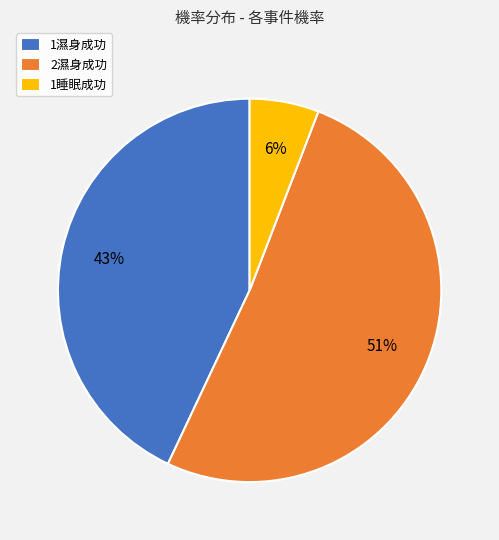

Rank the categories by value from lowest to highest.

1睡眠成功, 1濕身成功, 2濕身成功